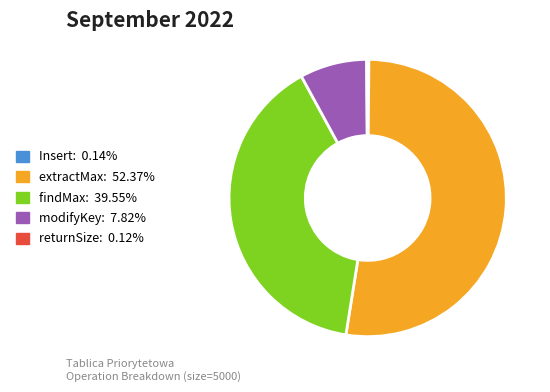

Is there any slice that represents more than half of the pie?

Yes